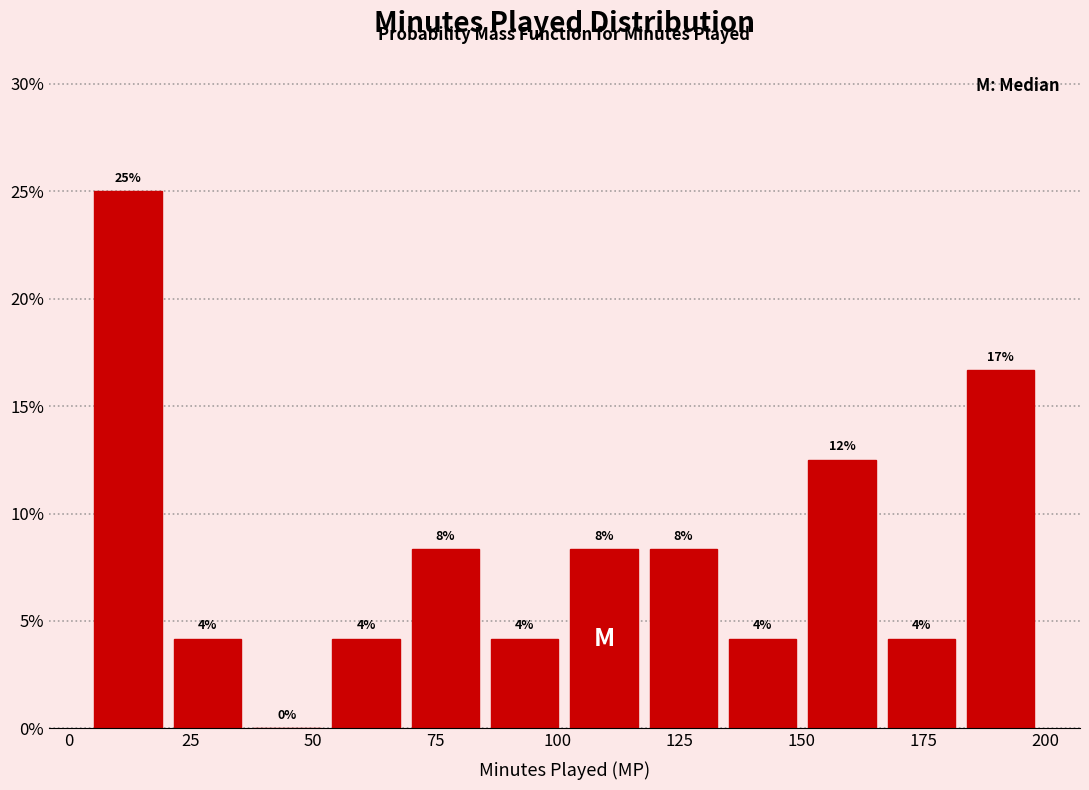

Read against the x-axis, roughly where is the centre of the tallest bar?

10